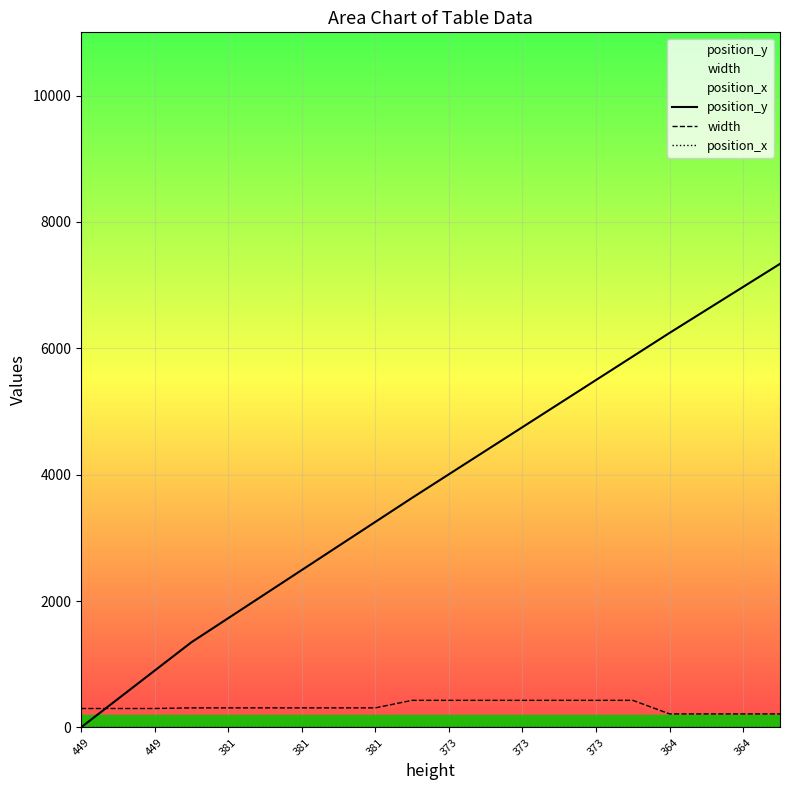

At 364, list the series in order from smallest to largest.

position_x, width, position_y